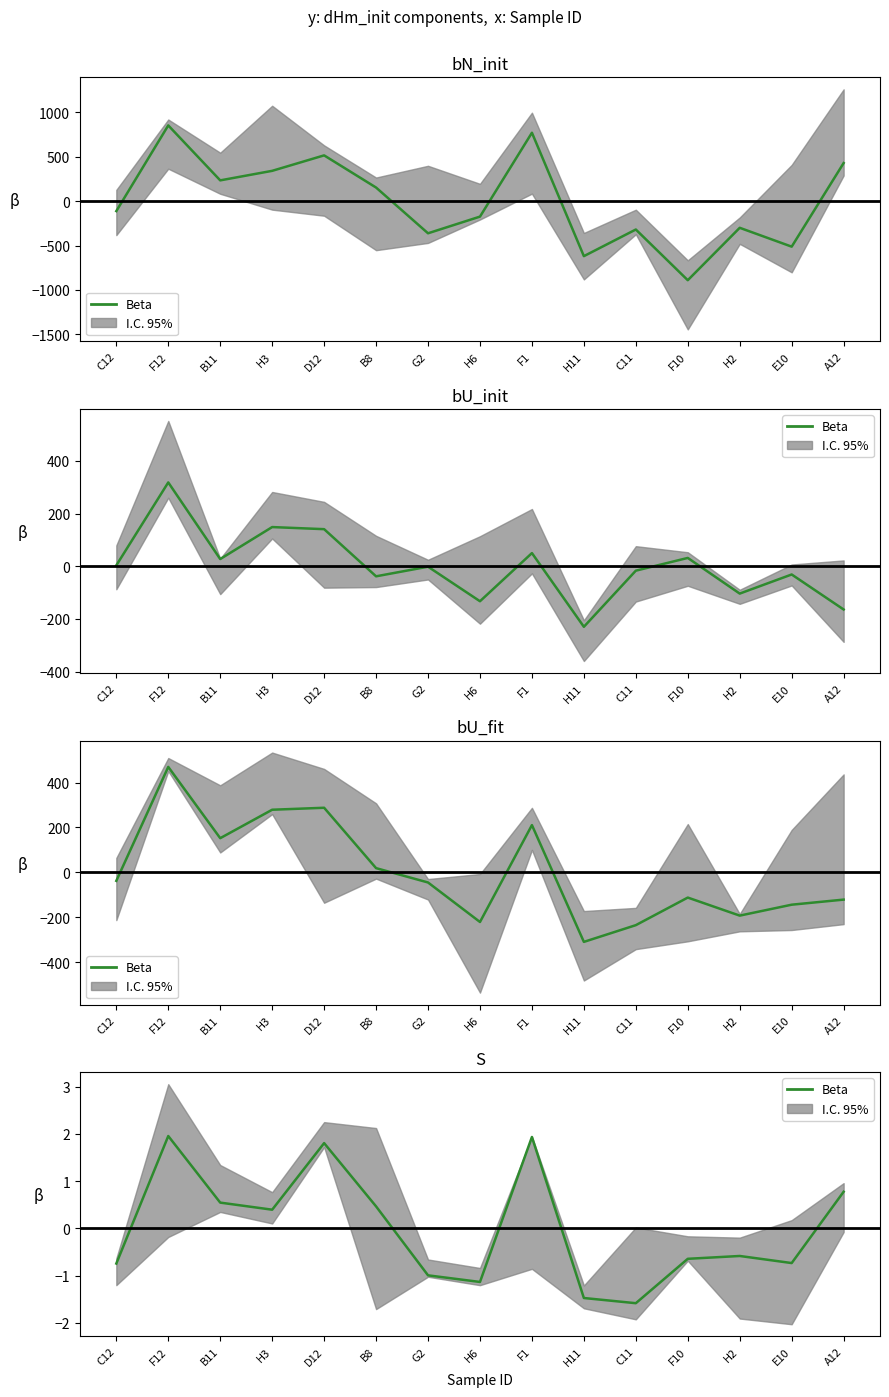

What is the label of the 13th point from the right?

B11